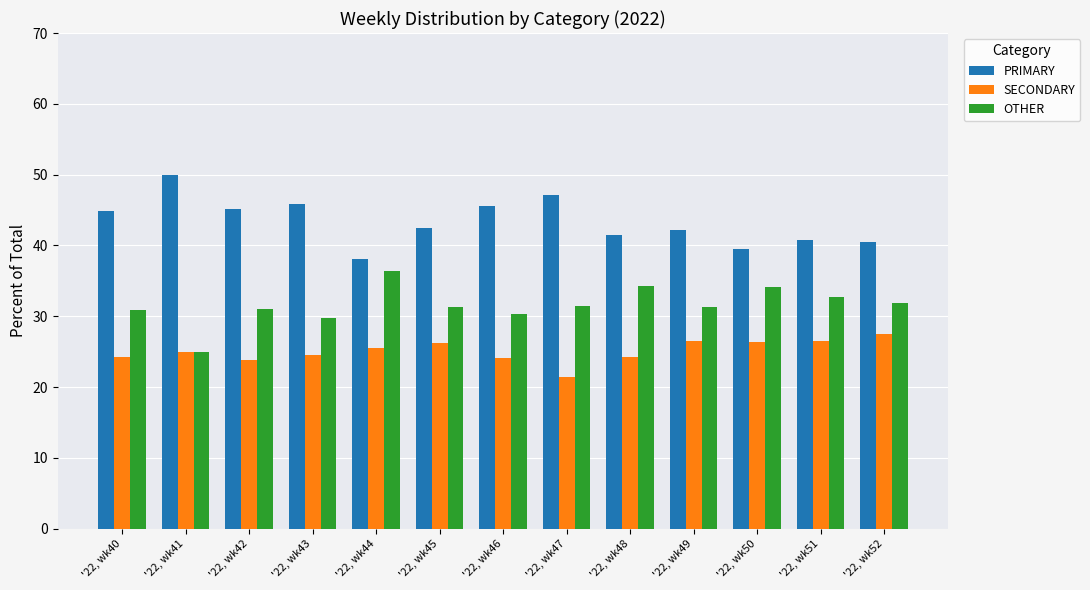

What is the value of the OTHER bar at the 9th from the left?

34.3